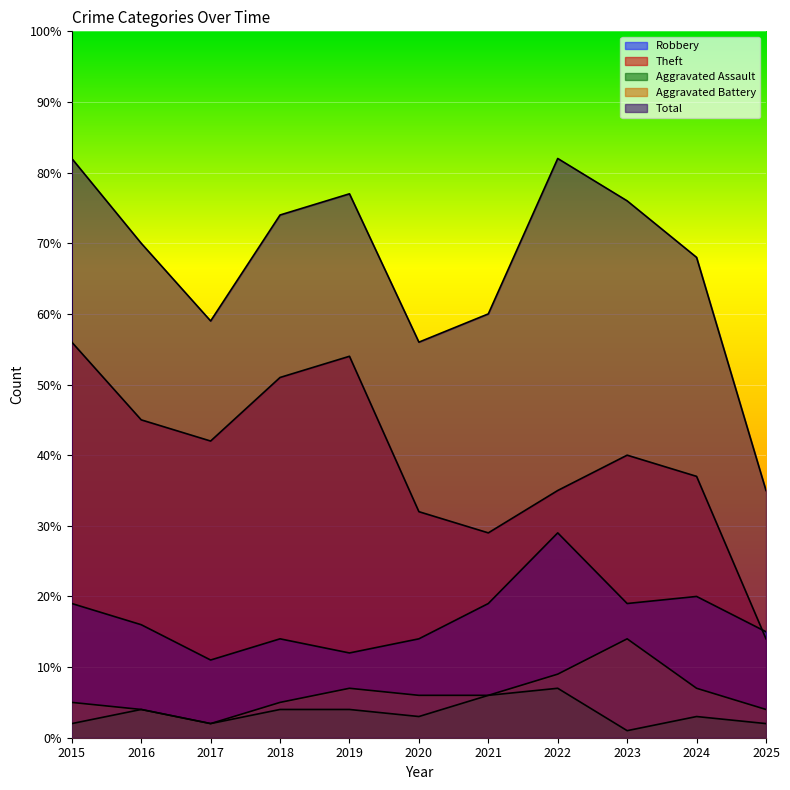

List the labels in order of Robbery value, largest first.

2022, 2024, 2015, 2021, 2023, 2016, 2025, 2018, 2020, 2019, 2017